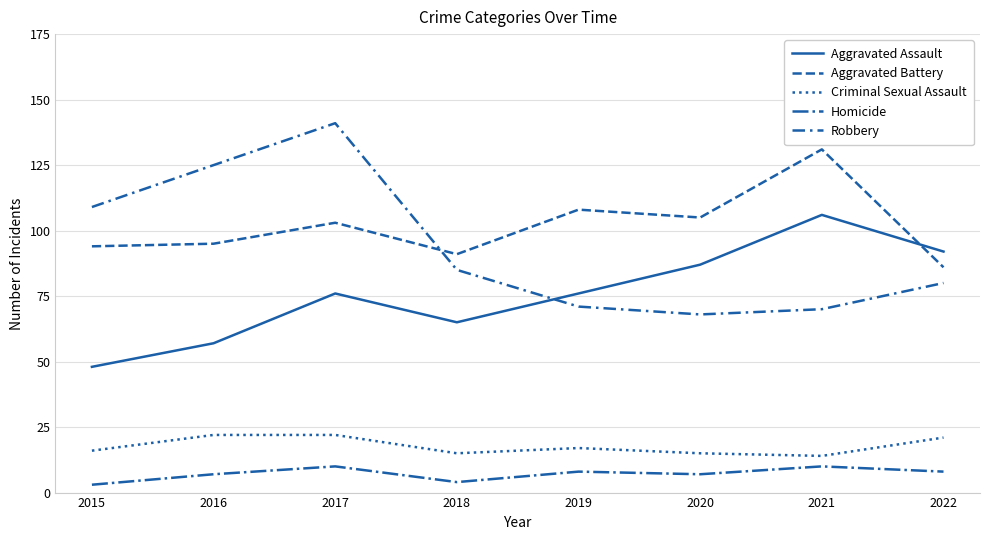

What is the value of the Aggravated Assault point at the 6th from the left?

87